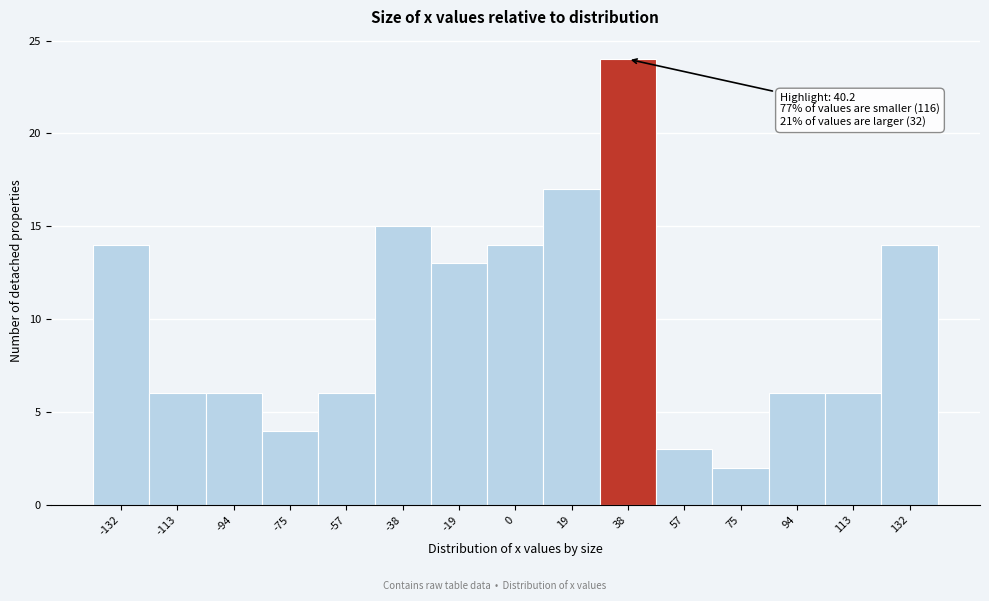

Over which range of the x-axis is the bar tallest?

28 to 48